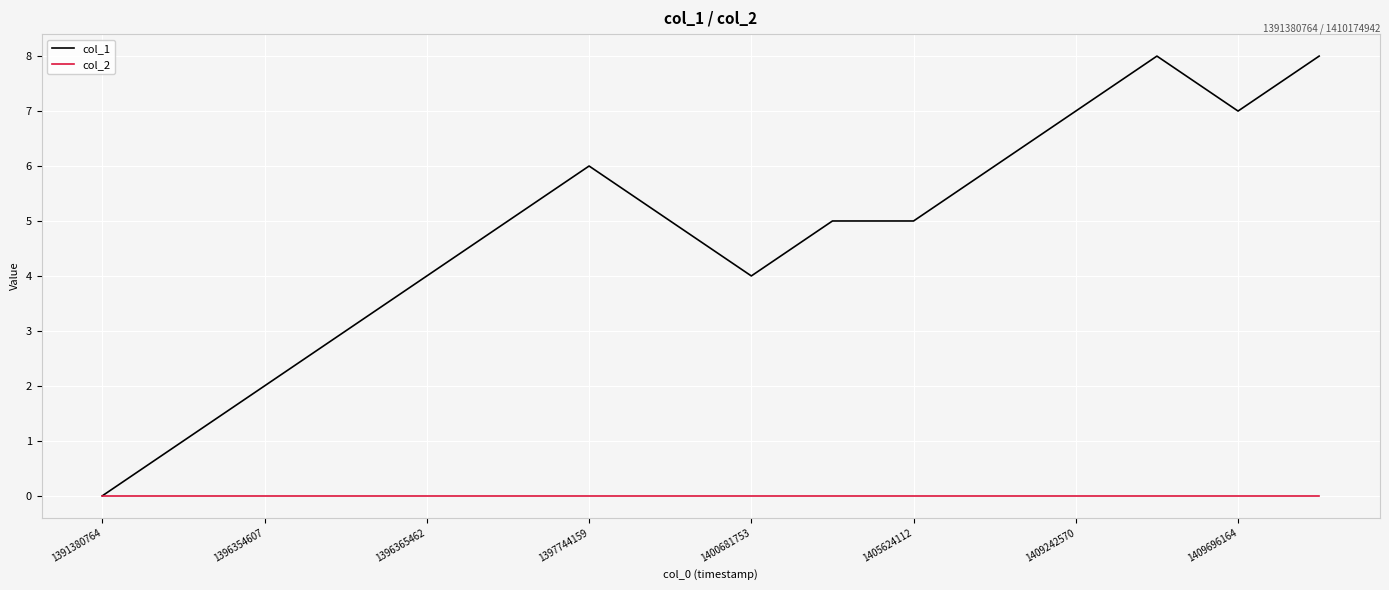

Which series has the largest total across all categories?

col_1